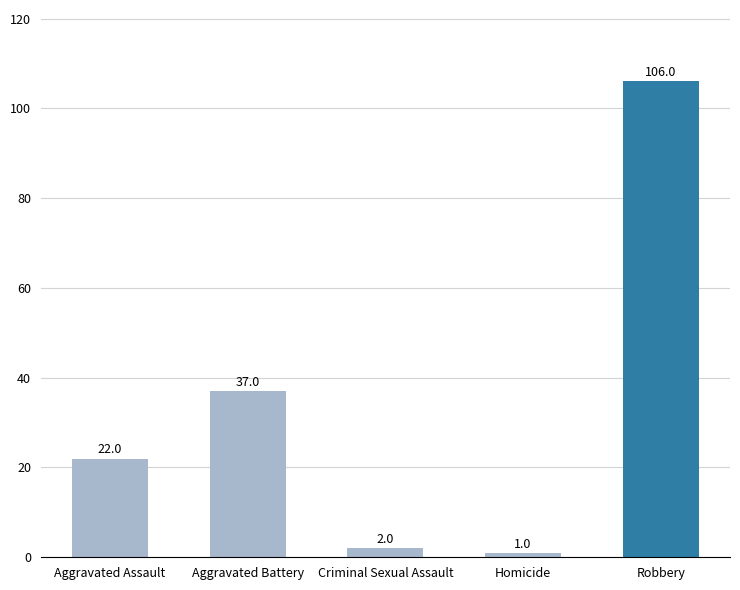

How many distinct data groups are displayed?

1